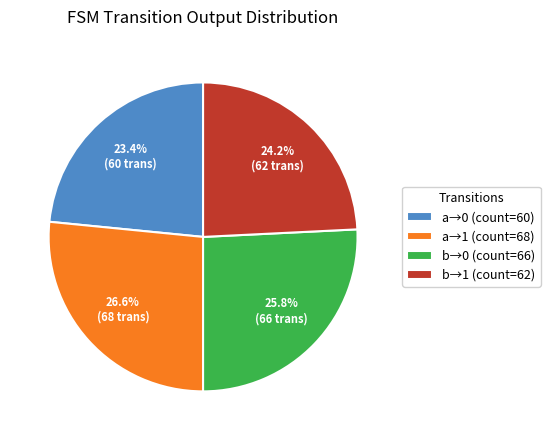

Is there any slice that represents more than half of the pie?

No